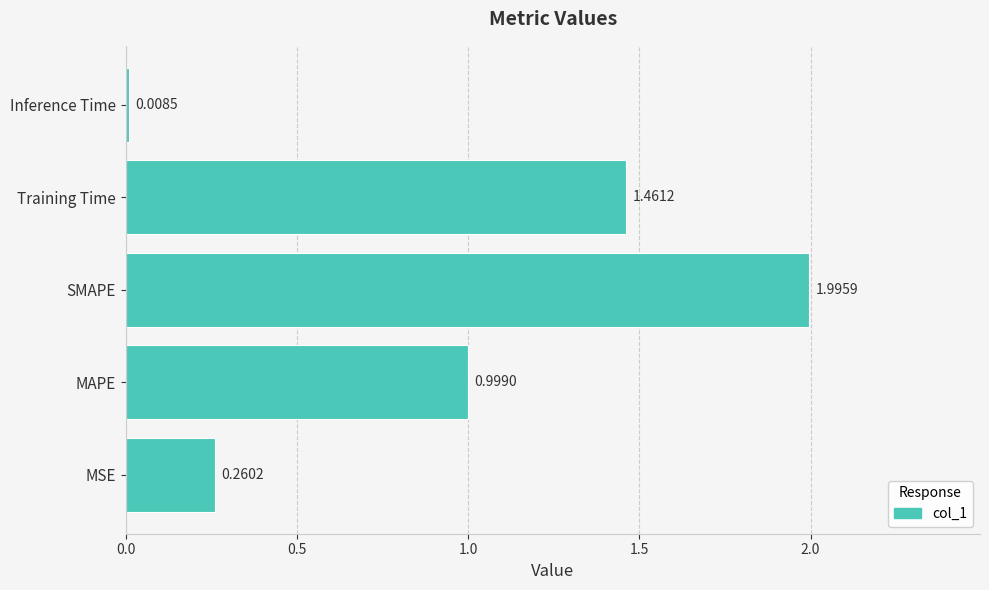

Between Training Time and MAPE, which is larger?

Training Time